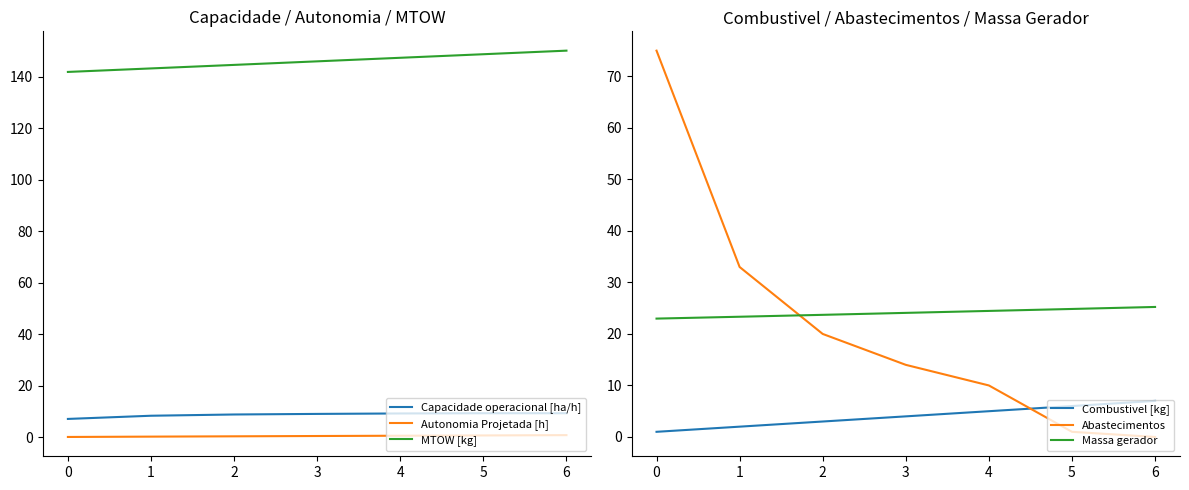

What is the average value of the Capacidade operacional [ha/h] series?

8.8